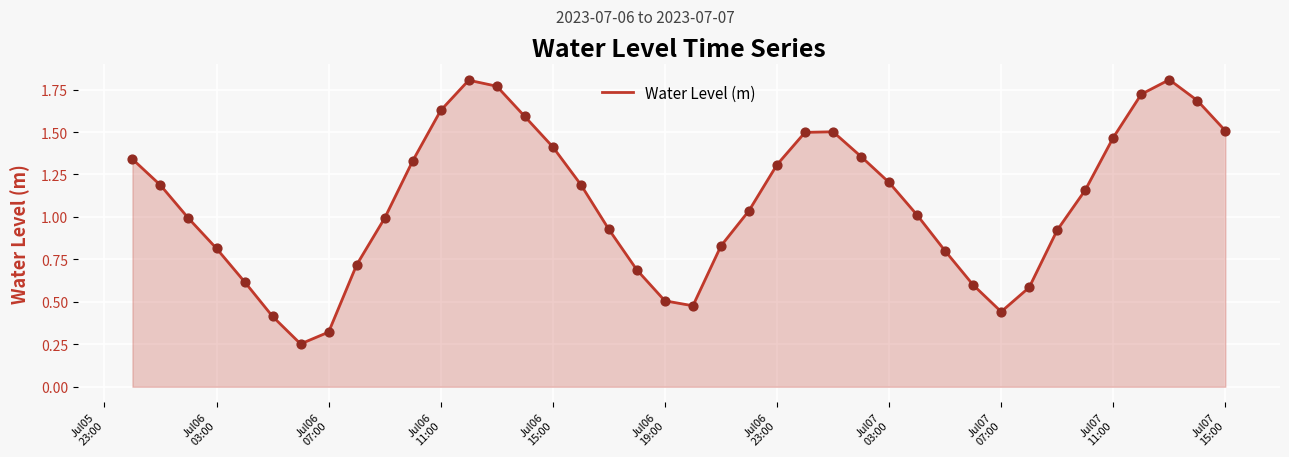

How many lines are shown in the chart?

1